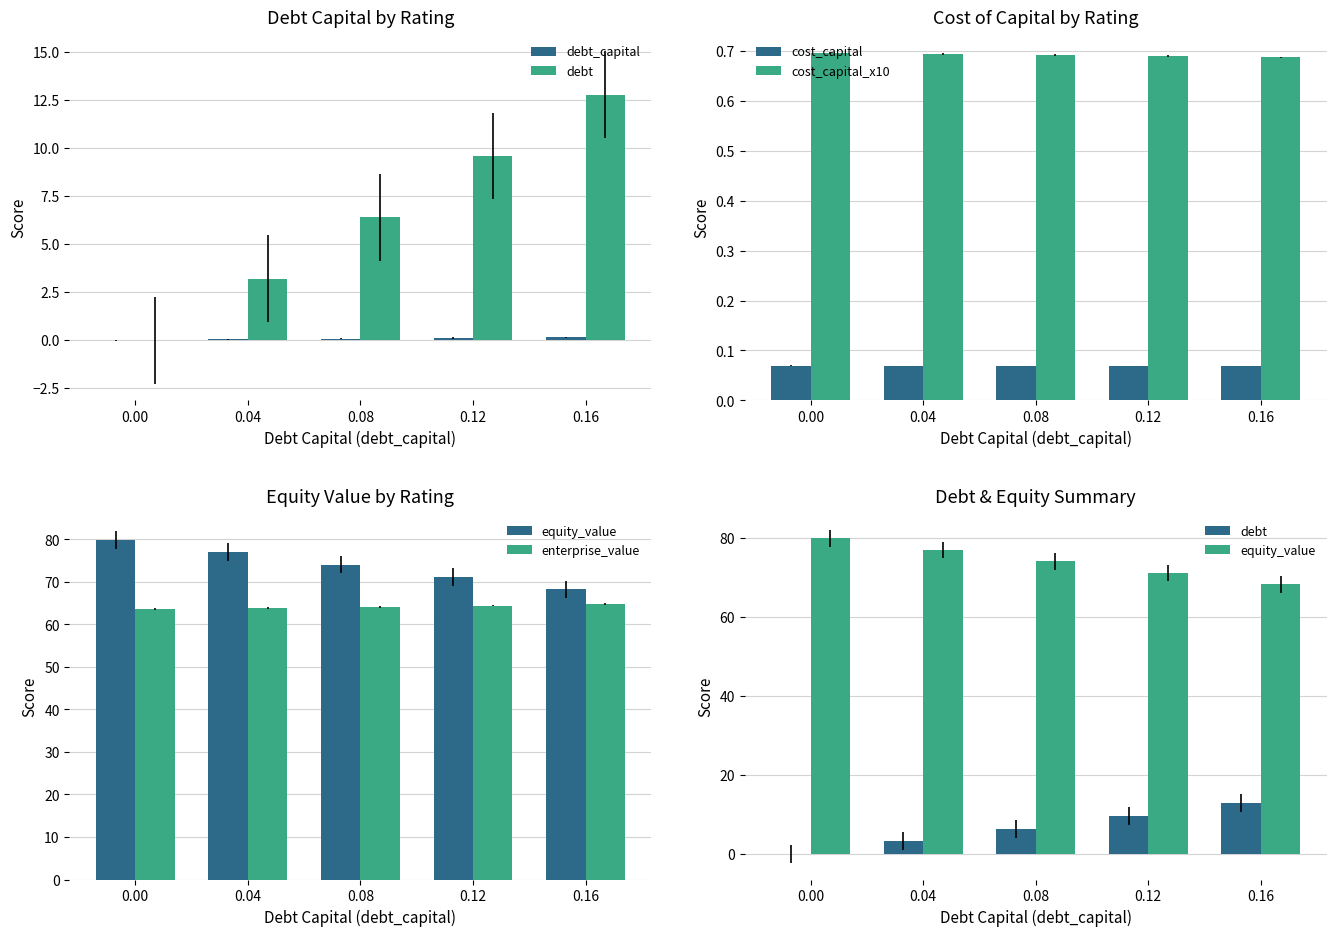

What are all the series names shown in the legend?

debt_capital, debt, cost_capital, cost_capital_x10, equity_value, enterprise_value